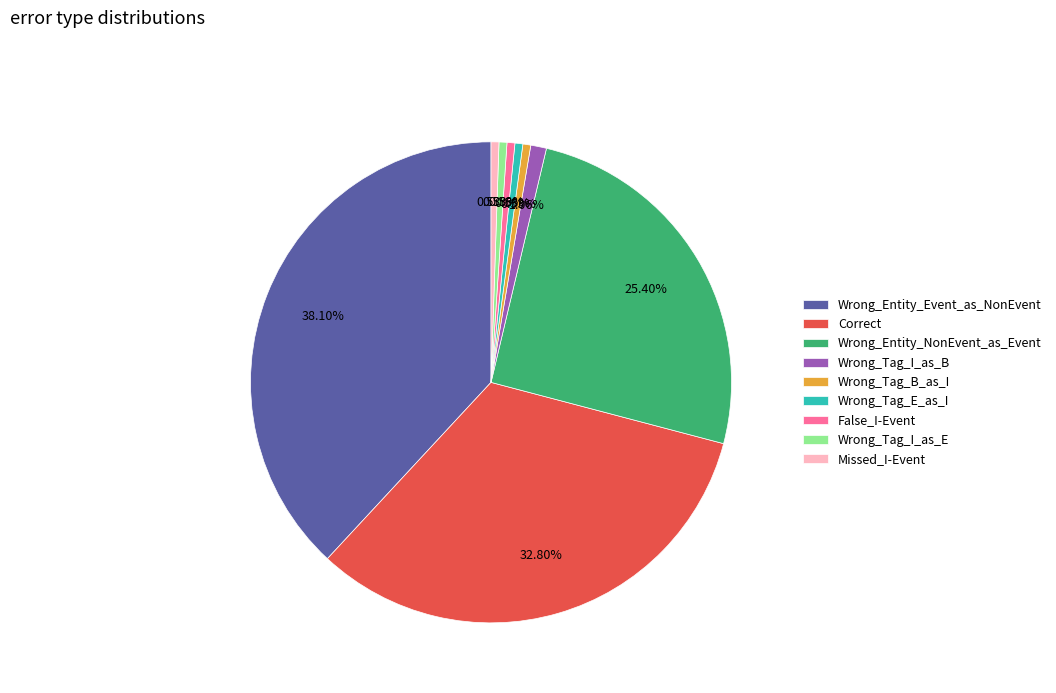

To the nearest percent, what is the combined percentage of Wrong_Tag_B_as_I and Missed_I-Event?

1%